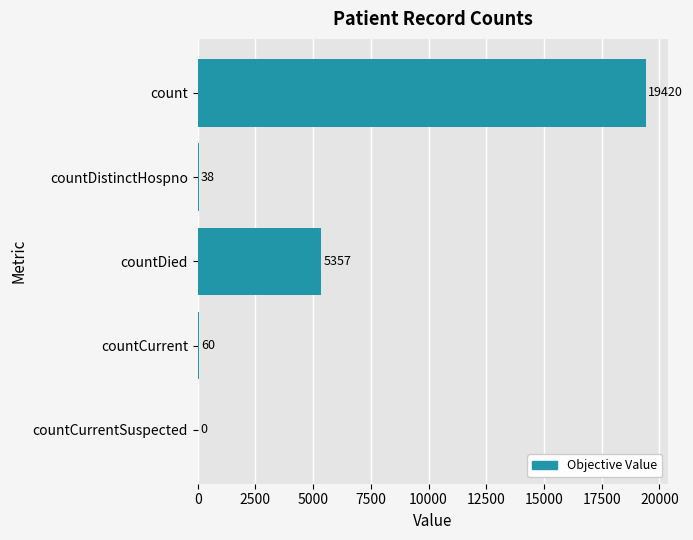

Are the bars grouped side by side (vs. stacked)?

No